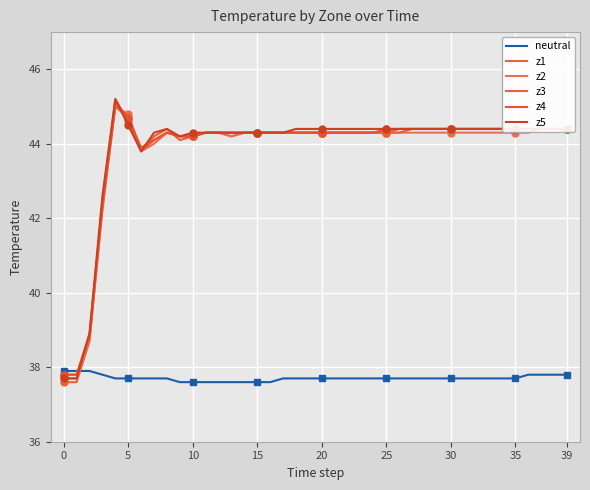

What is the label of the 27th point from the left?

26